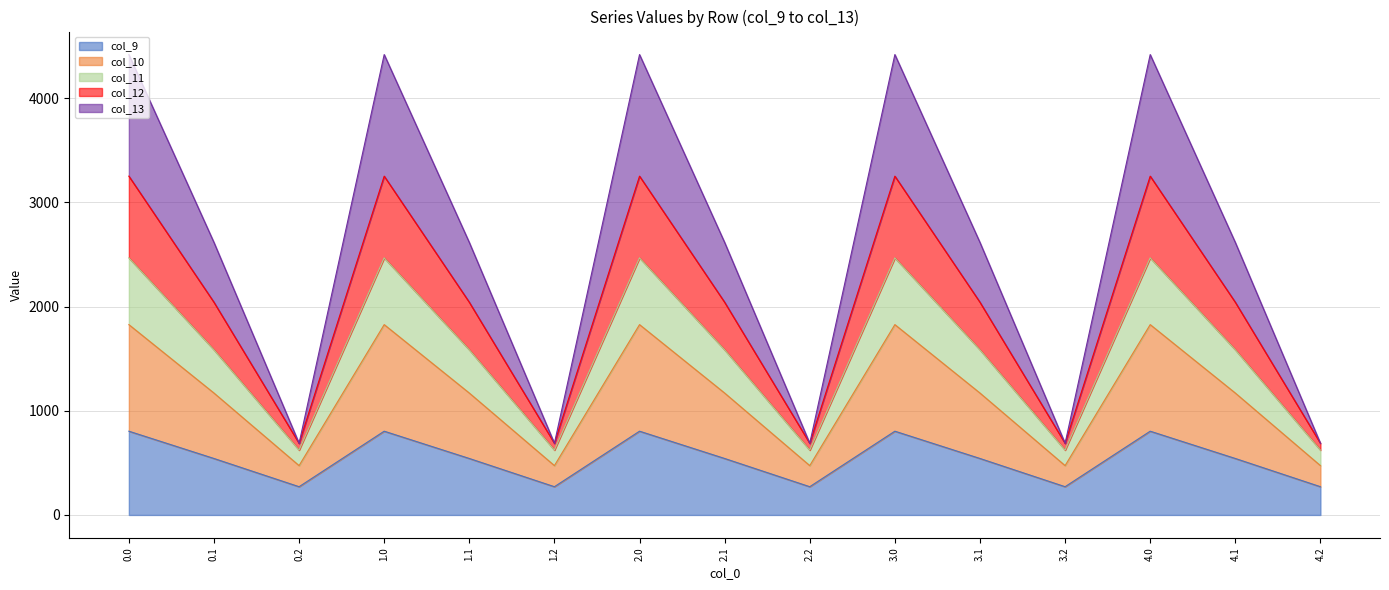

Is the value of col_9 at 2.2 greater than the value of col_11 at 1.0?

No